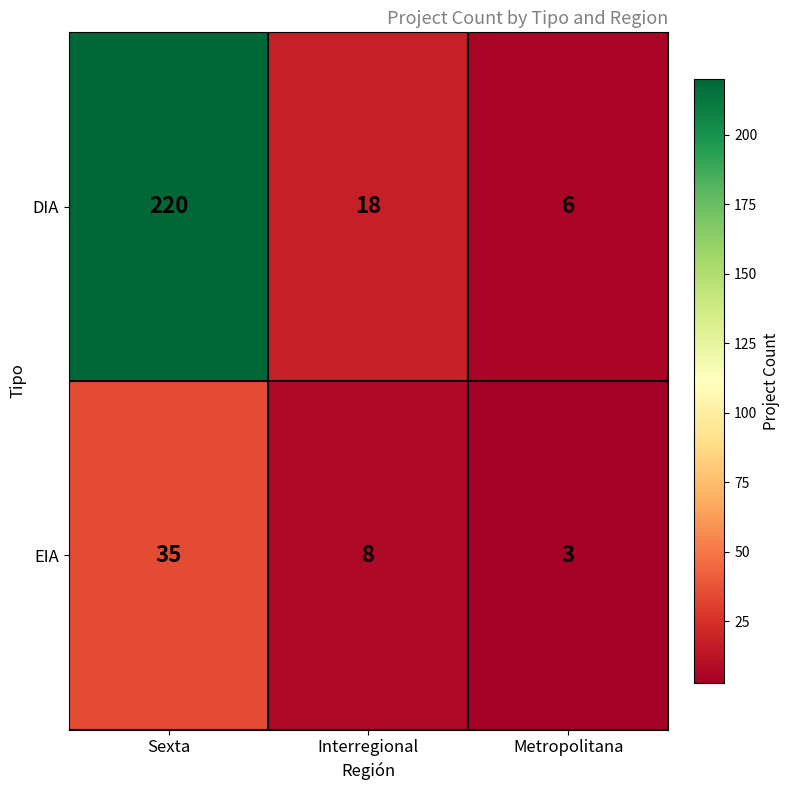

What is the difference between the highest and lowest values at Interregional?

10